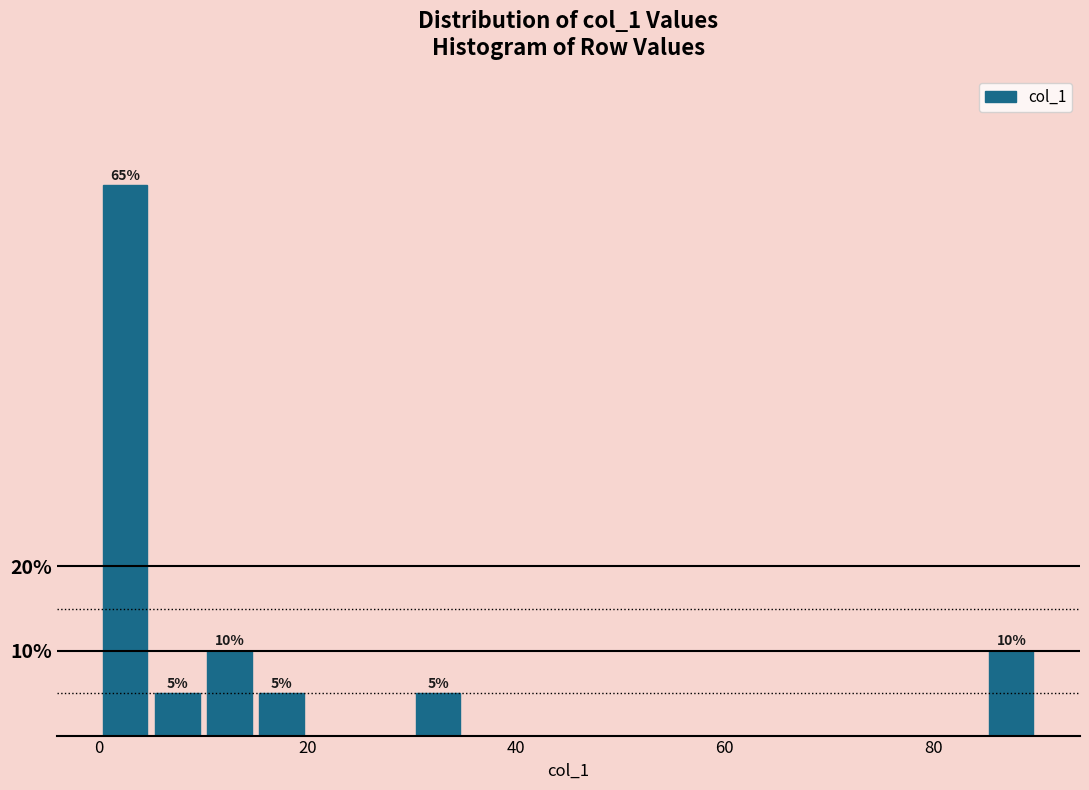

Around what value on the x-axis is the tallest bar? Give the approximate position of its centre, as read against the axis.

2